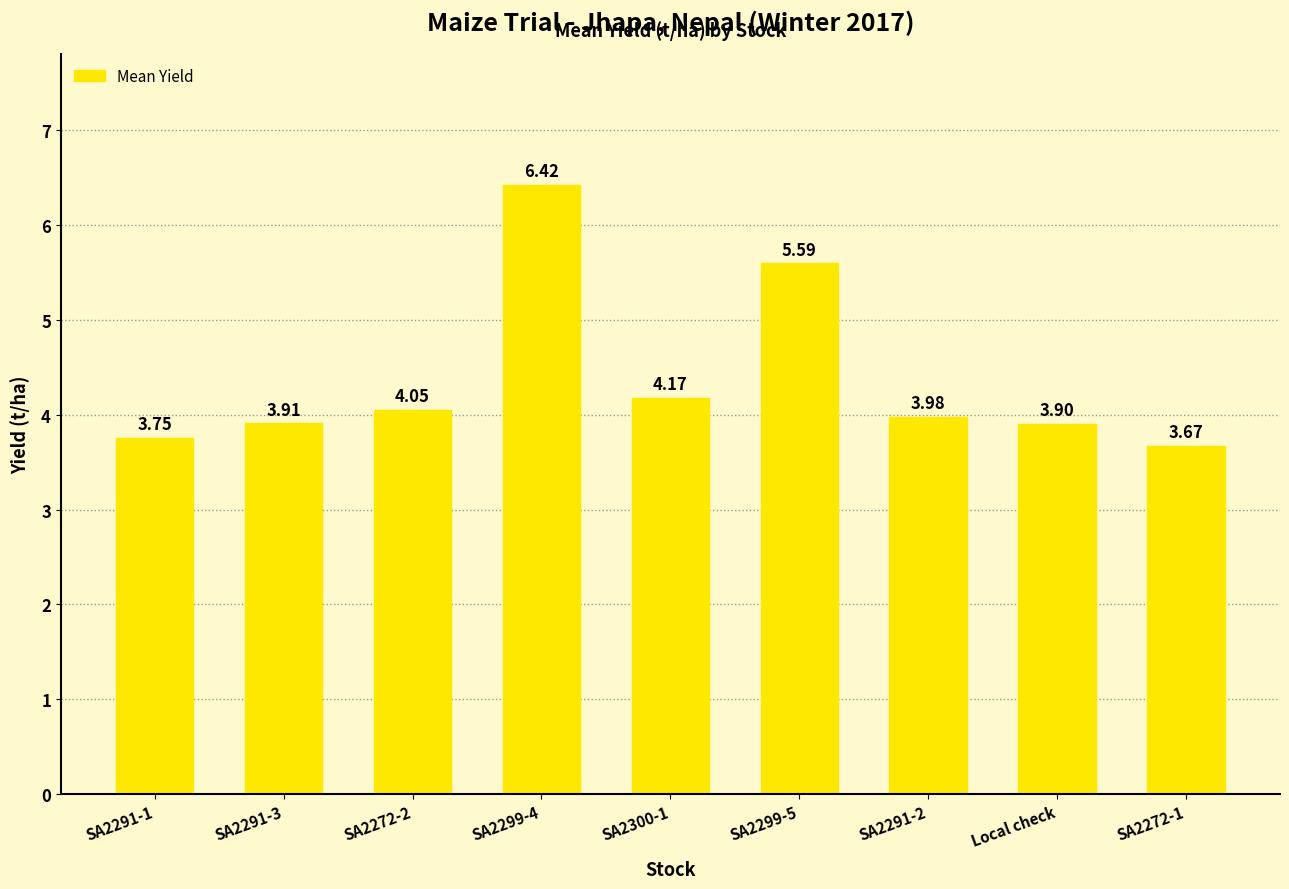

What is the change in value from SA2291-1 to SA2300-1?

+0.4